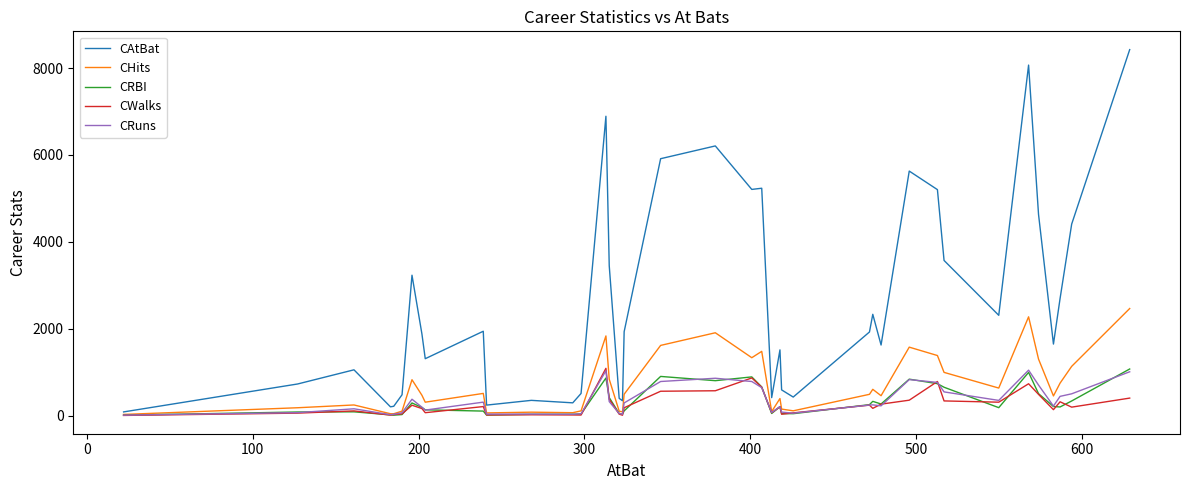

What is the highest value of the CRuns series?

1045